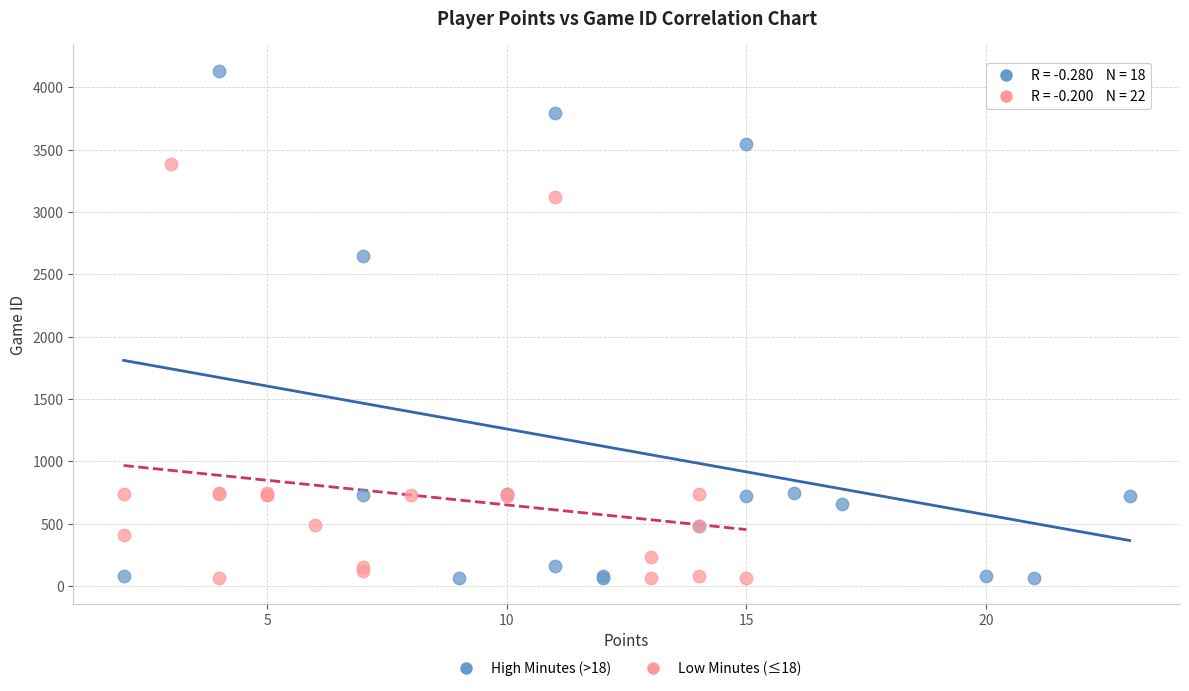

Which series reaches the maximum Y coordinate?

High Minutes (>18)